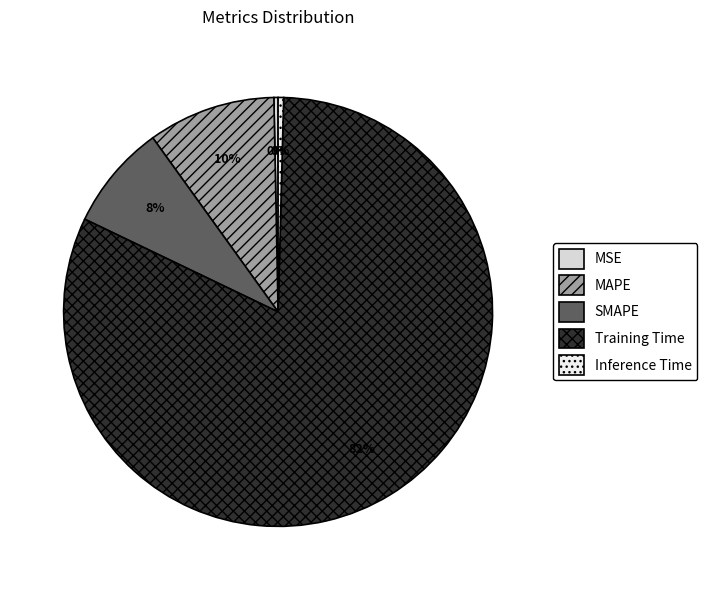

The MSE slice represents 0% of the pie. True or false?

True